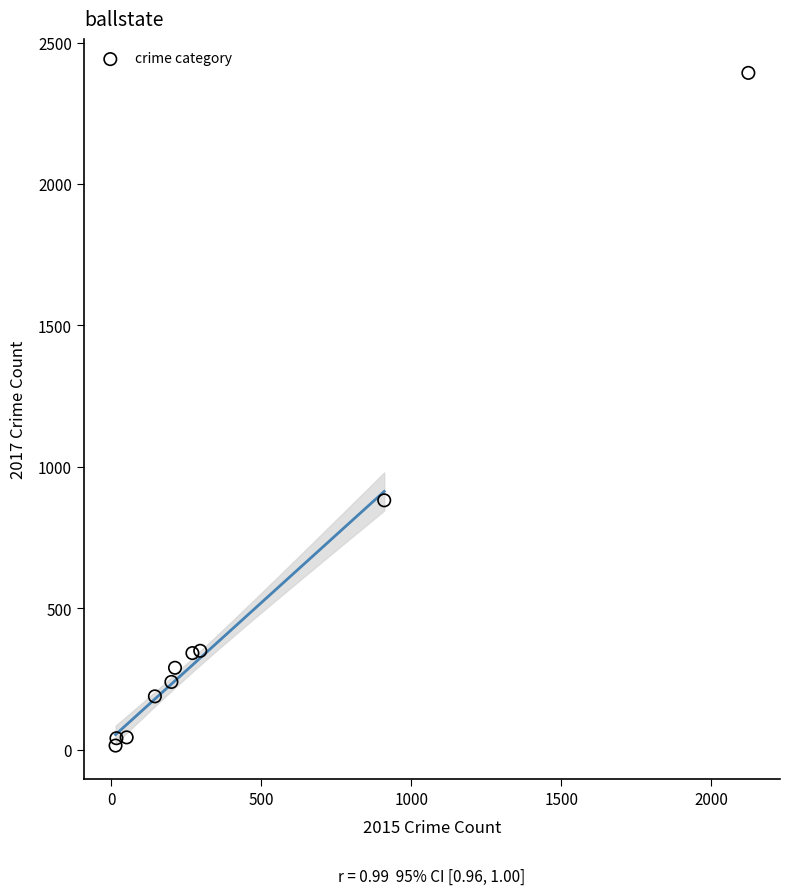

What Y value in the scatter plot is closest to 1204?

882